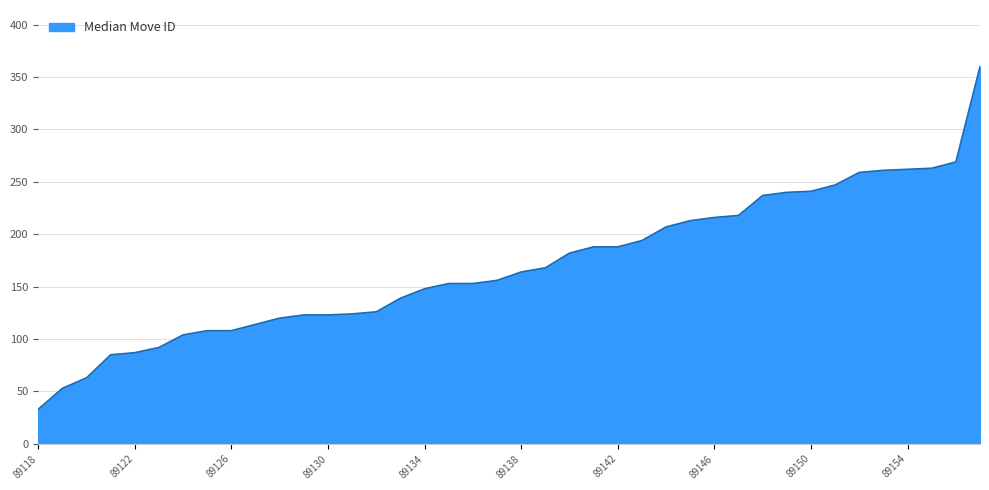

What is the greatest value displayed?

360